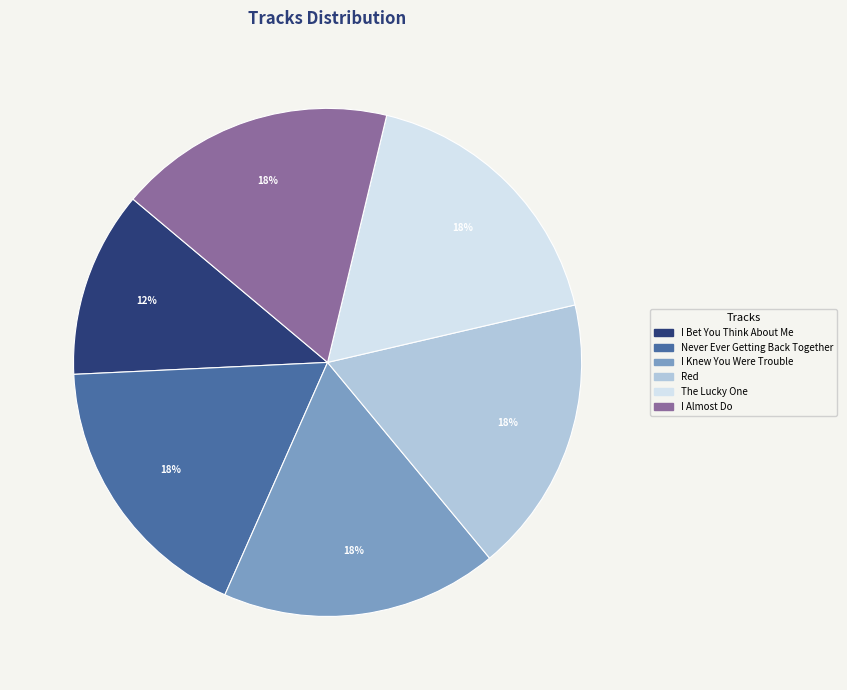

The I Almost Do slice represents 24% of the pie. True or false?

False